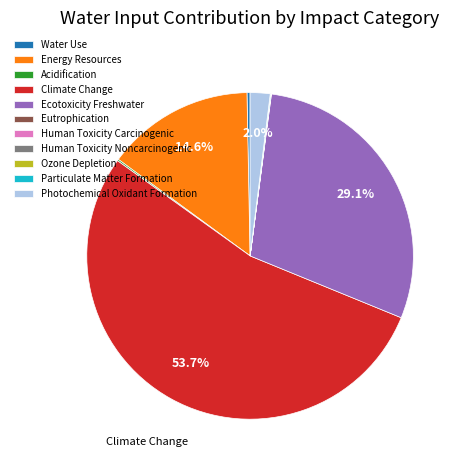

Which slice is the smallest?

Human Toxicity Carcinogenic